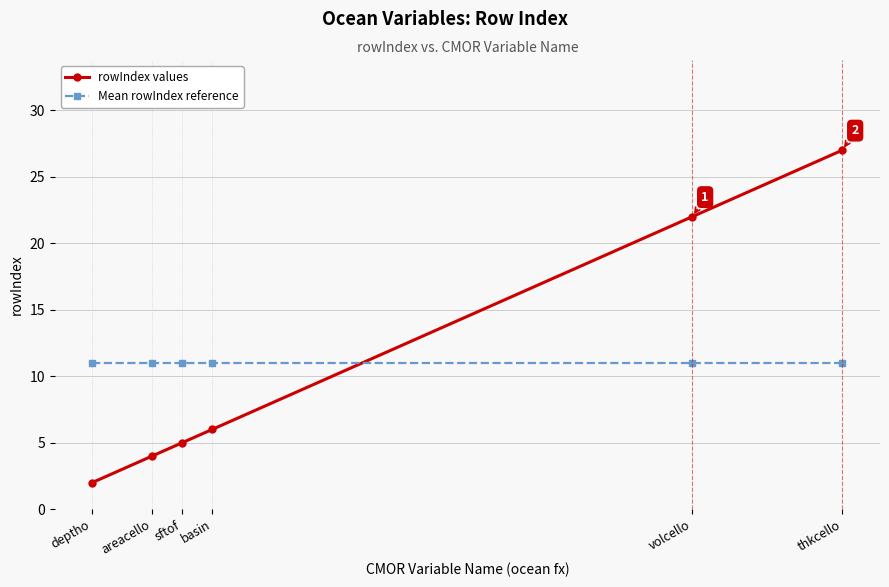

What is the approximate value of Mean rowIndex reference at sftof?

11